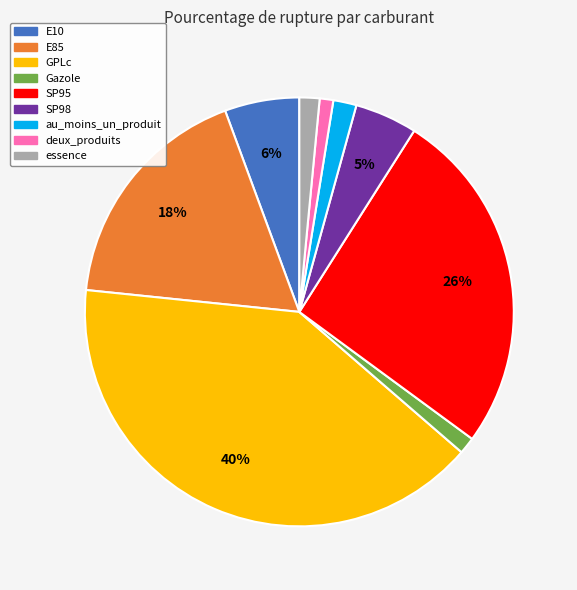

Is E10 the majority of the pie?

No